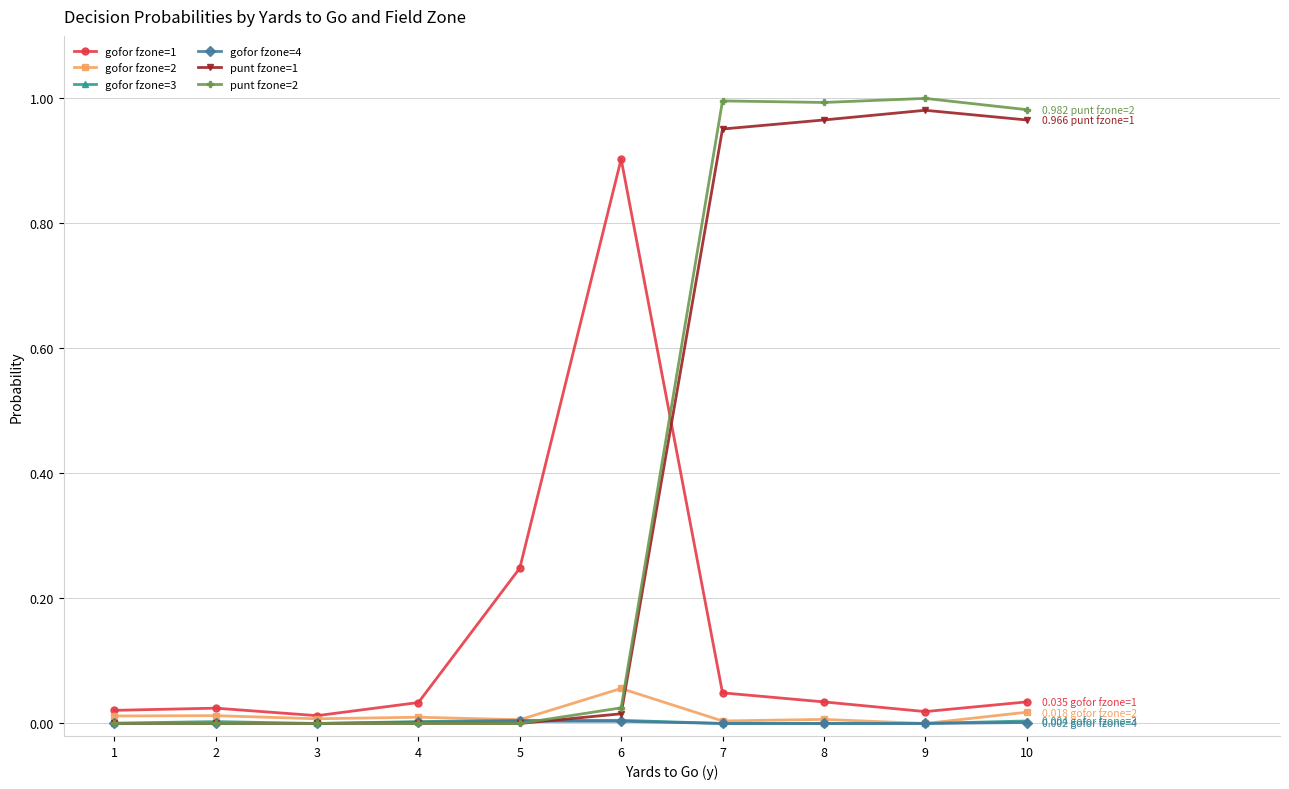

The gofor fzone=3 series shows 0.0 at 2. True or false?

True